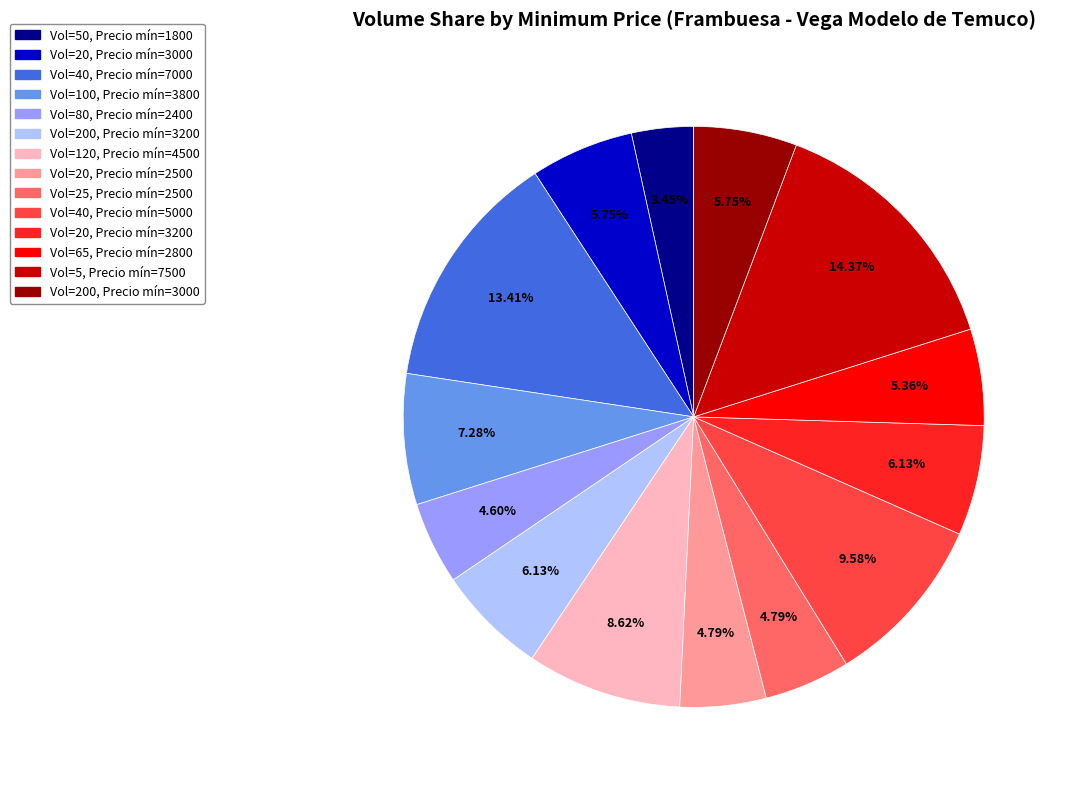

To the nearest percent, what is the difference between the largest and smallest slice percentages?

11%